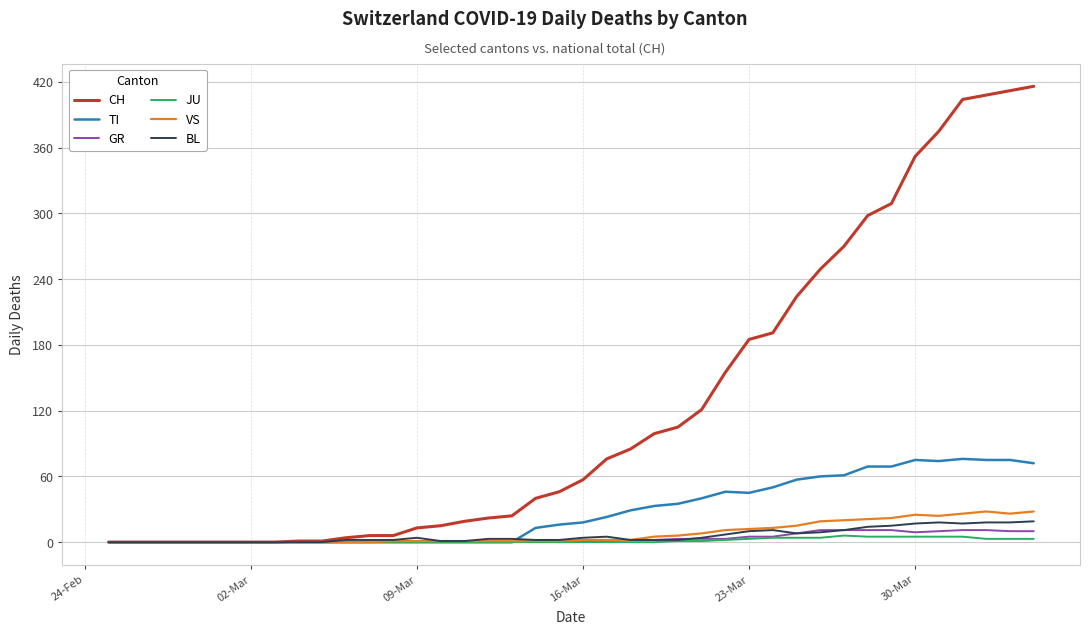

Which series has the largest total across all categories?

CH